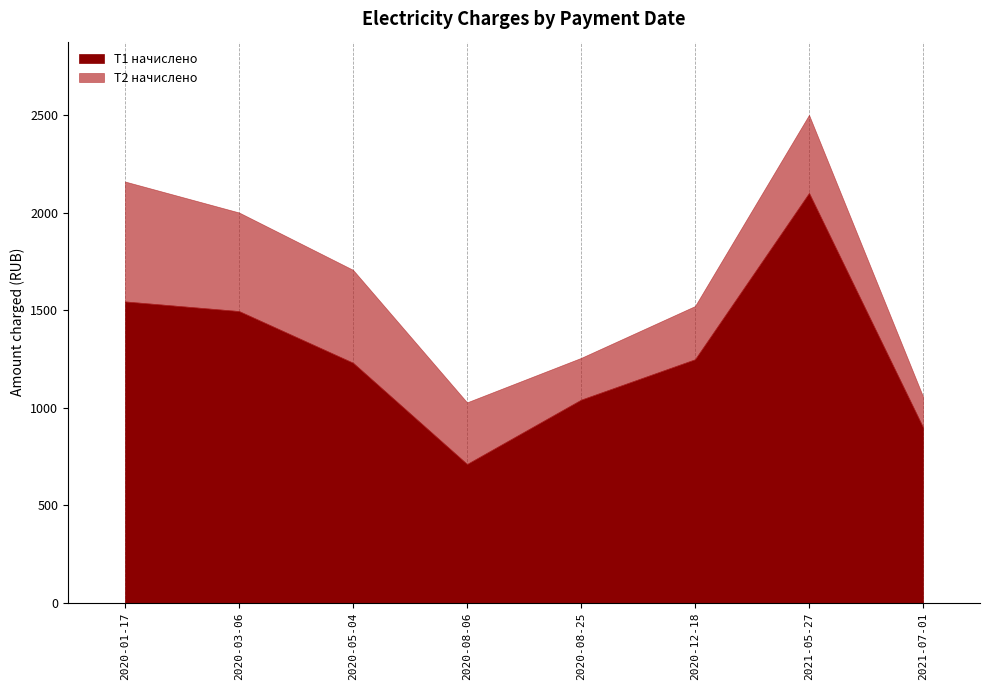

The value of Т2 начислено at 2021-07-01 is 245.8. True or false?

False